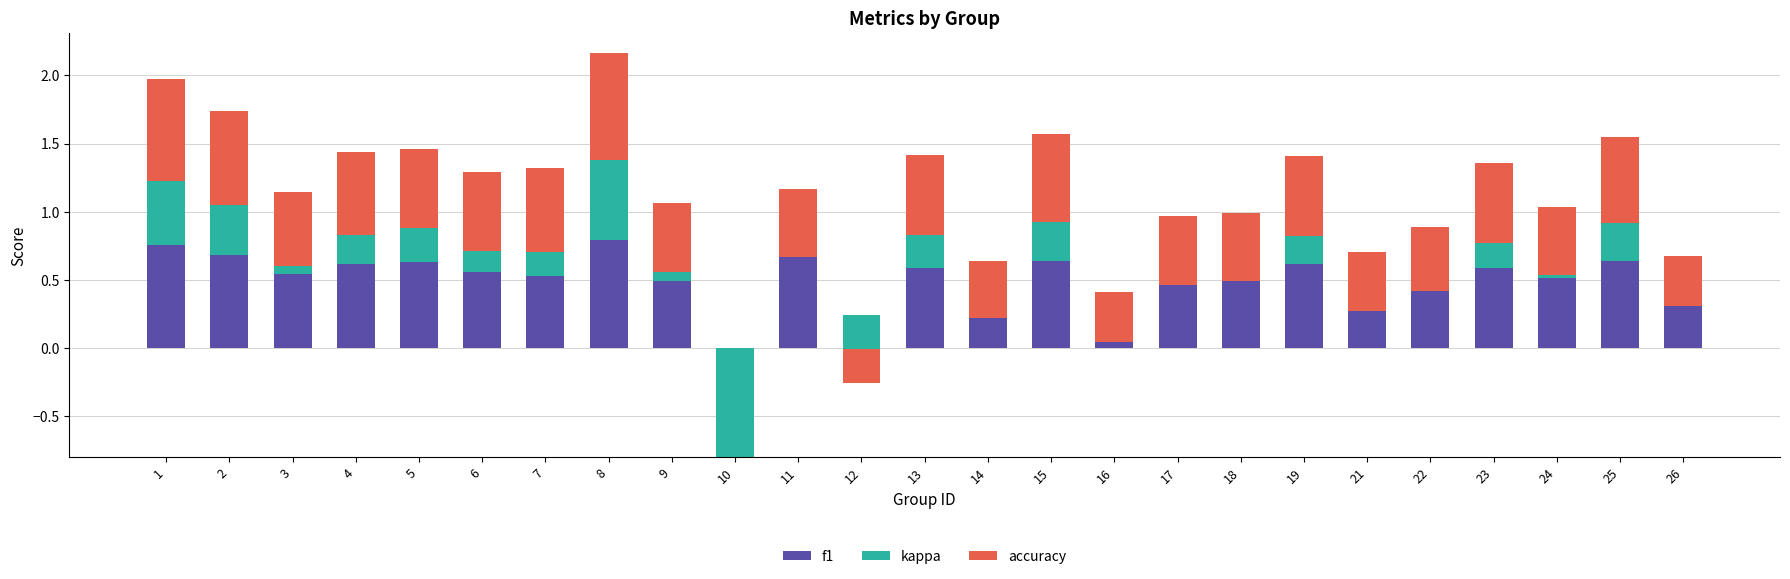

What is the difference between the maximum and minimum values in the f1 series?

0.8